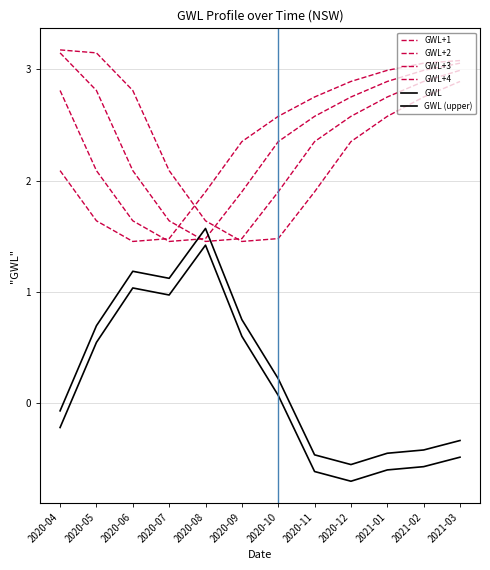

How many lines are shown in the chart?

6